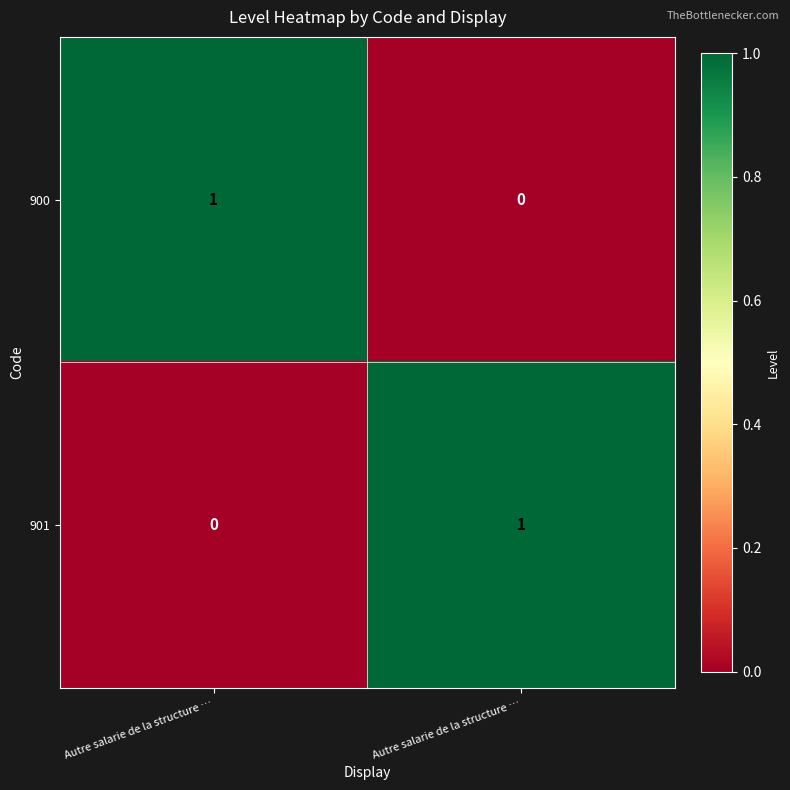

At which category is the sum across all series the highest?

Autre salarie de la structure …